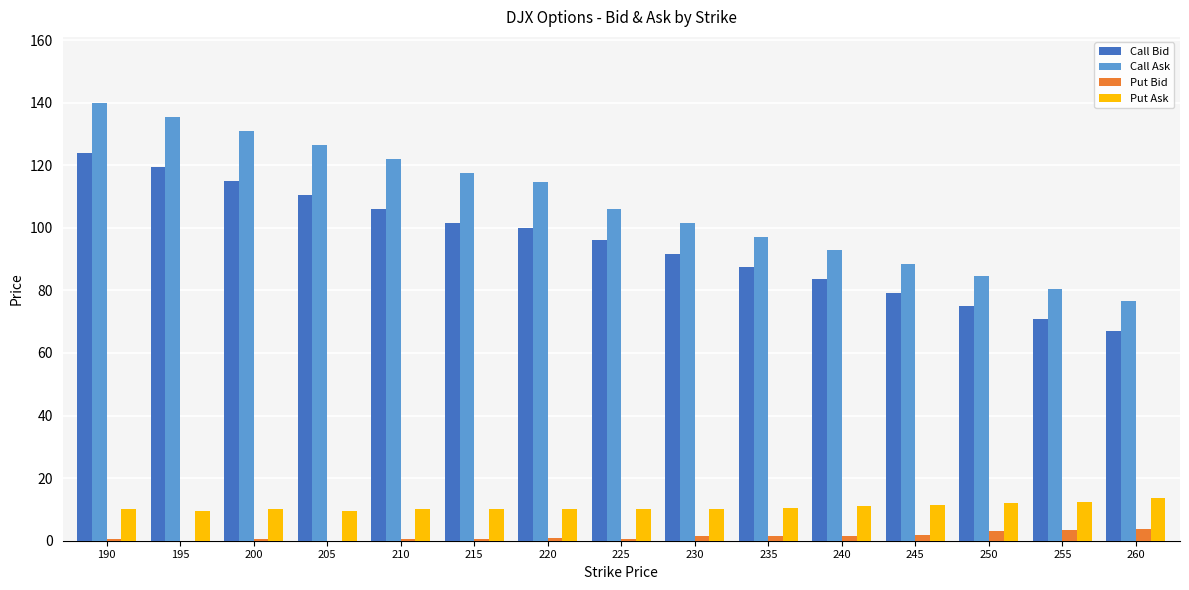

Which label corresponds to the largest value in the chart?

190